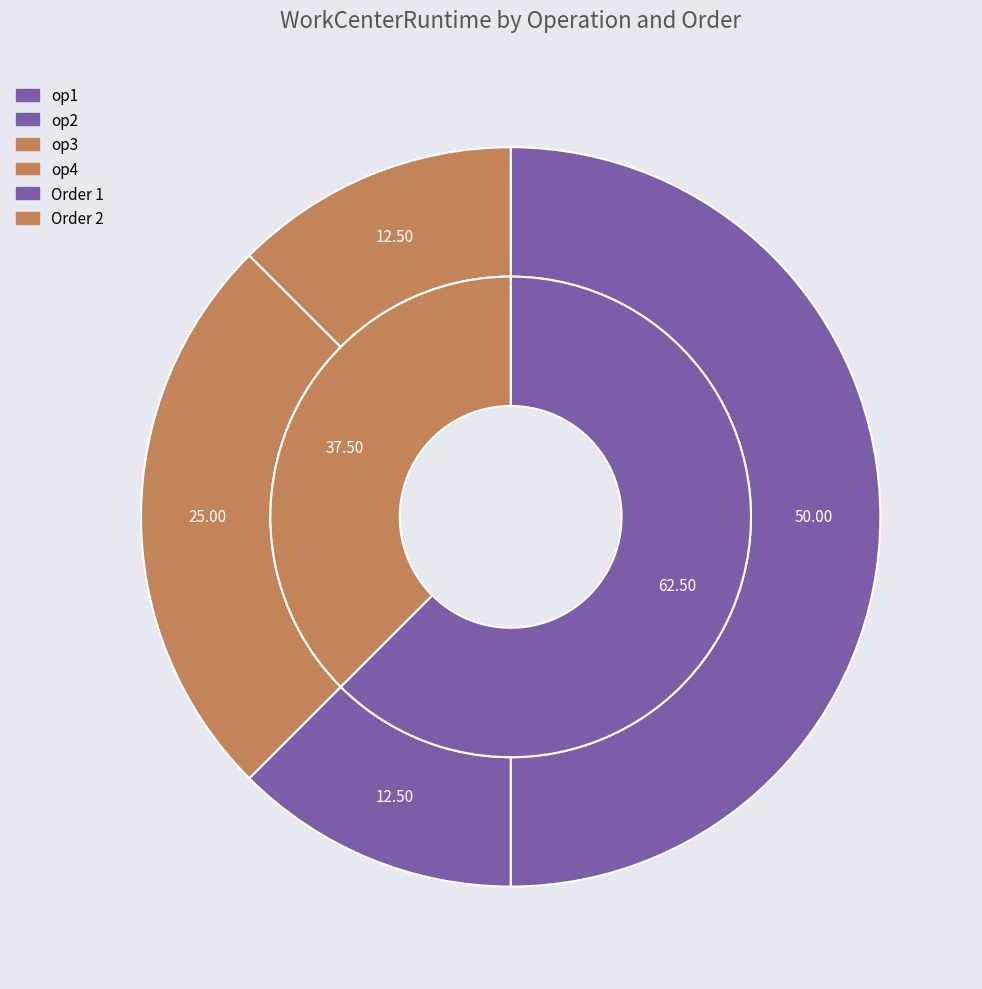

Do 1-op2 and 2-op4 together represent more than half of the pie?

No